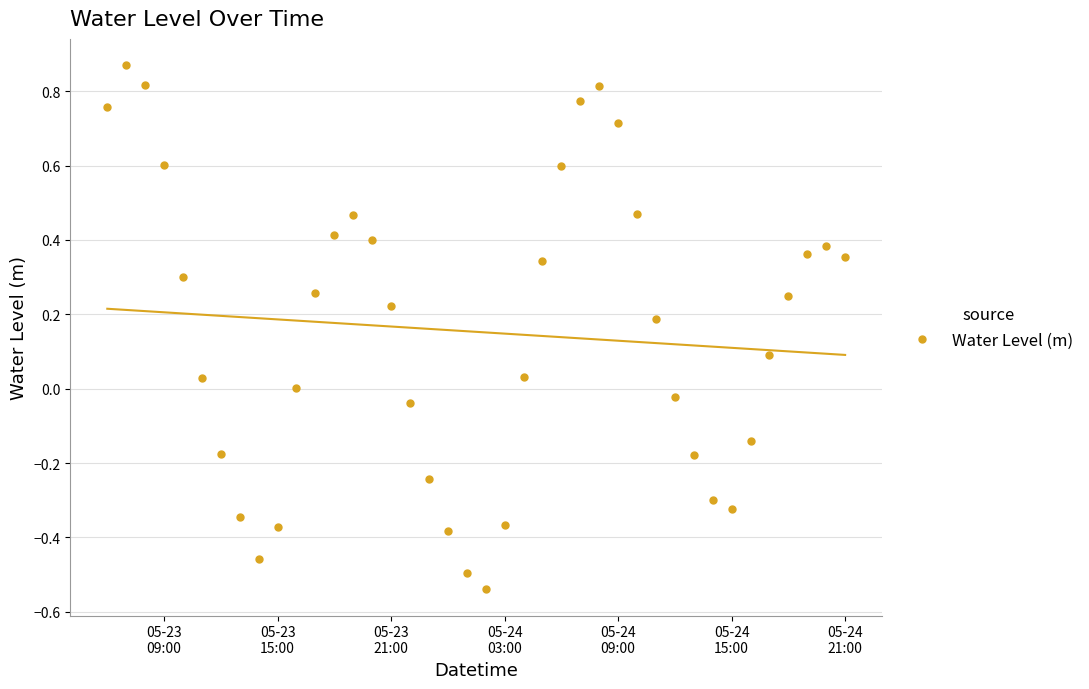

True or false: Water Level (m) has more than 1 points higher than both neighbors.

True